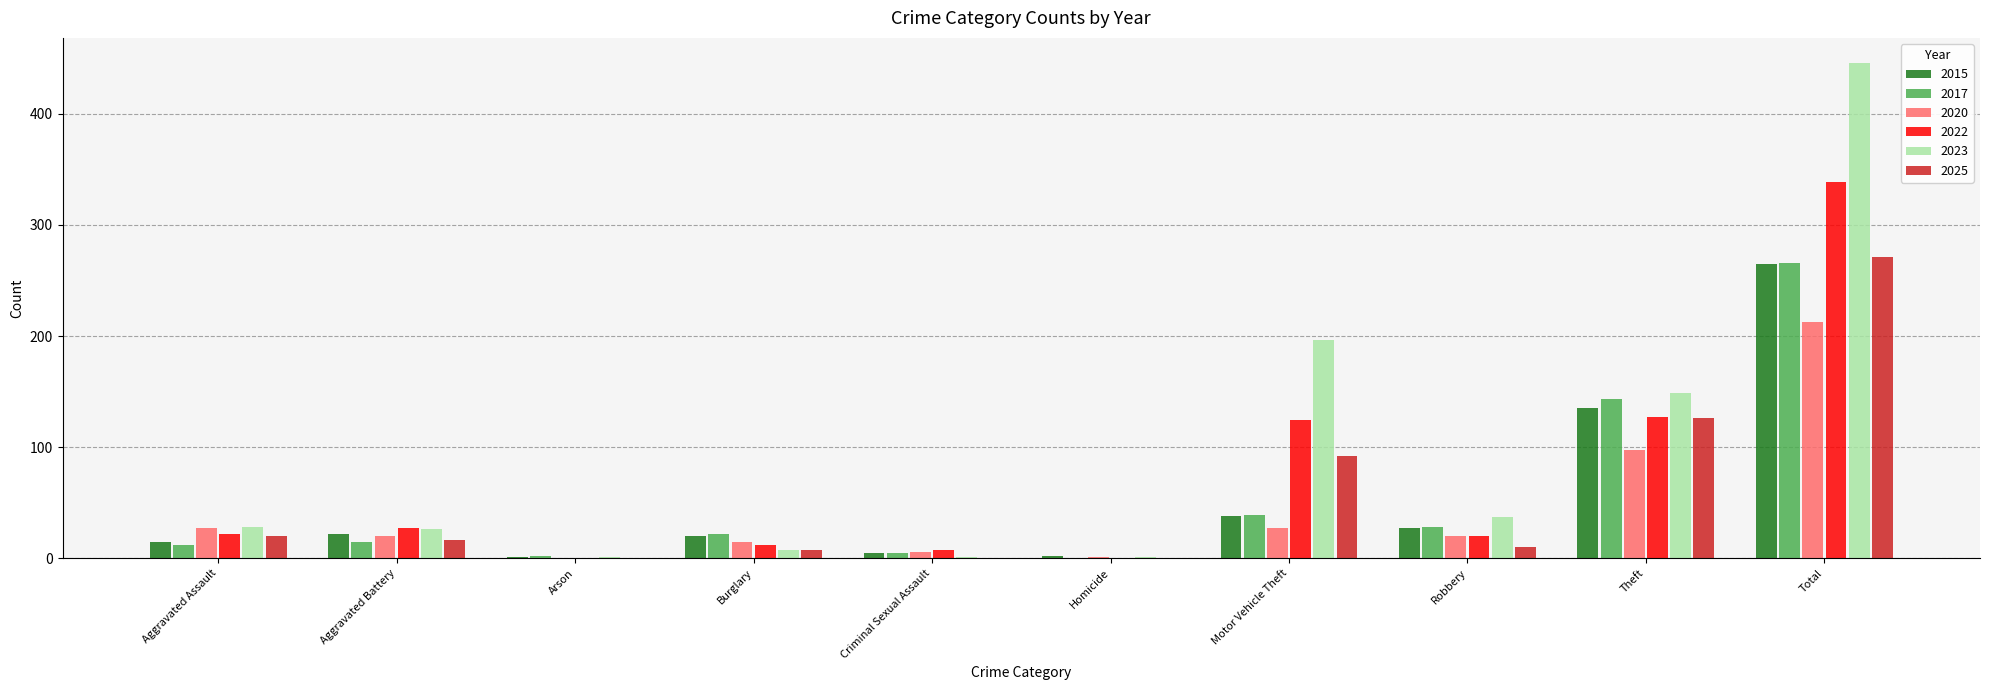

Between Robbery and Theft, which series saw the biggest shift?

2025